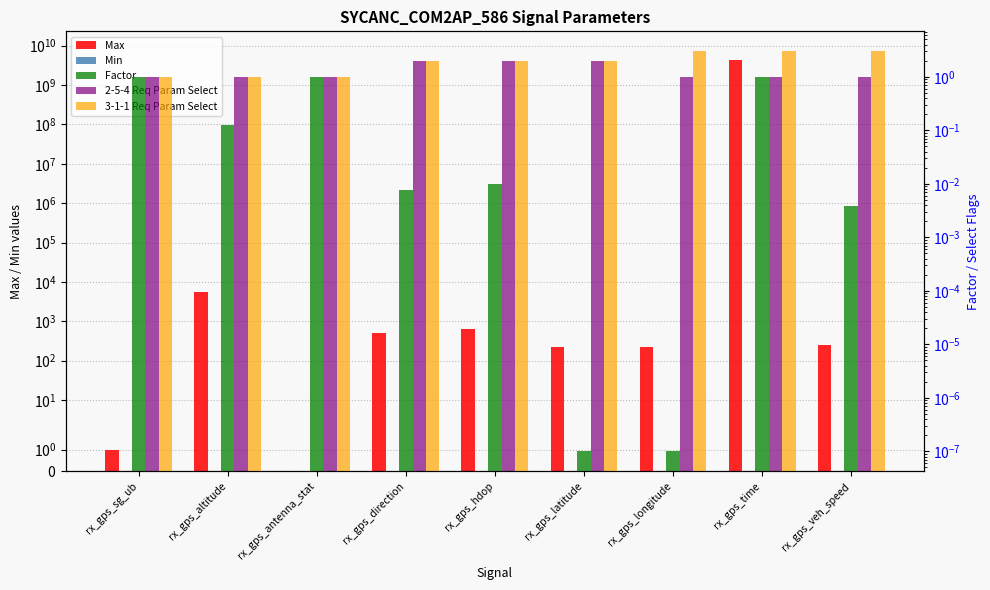

What is the average value of the Factor series?

0.3